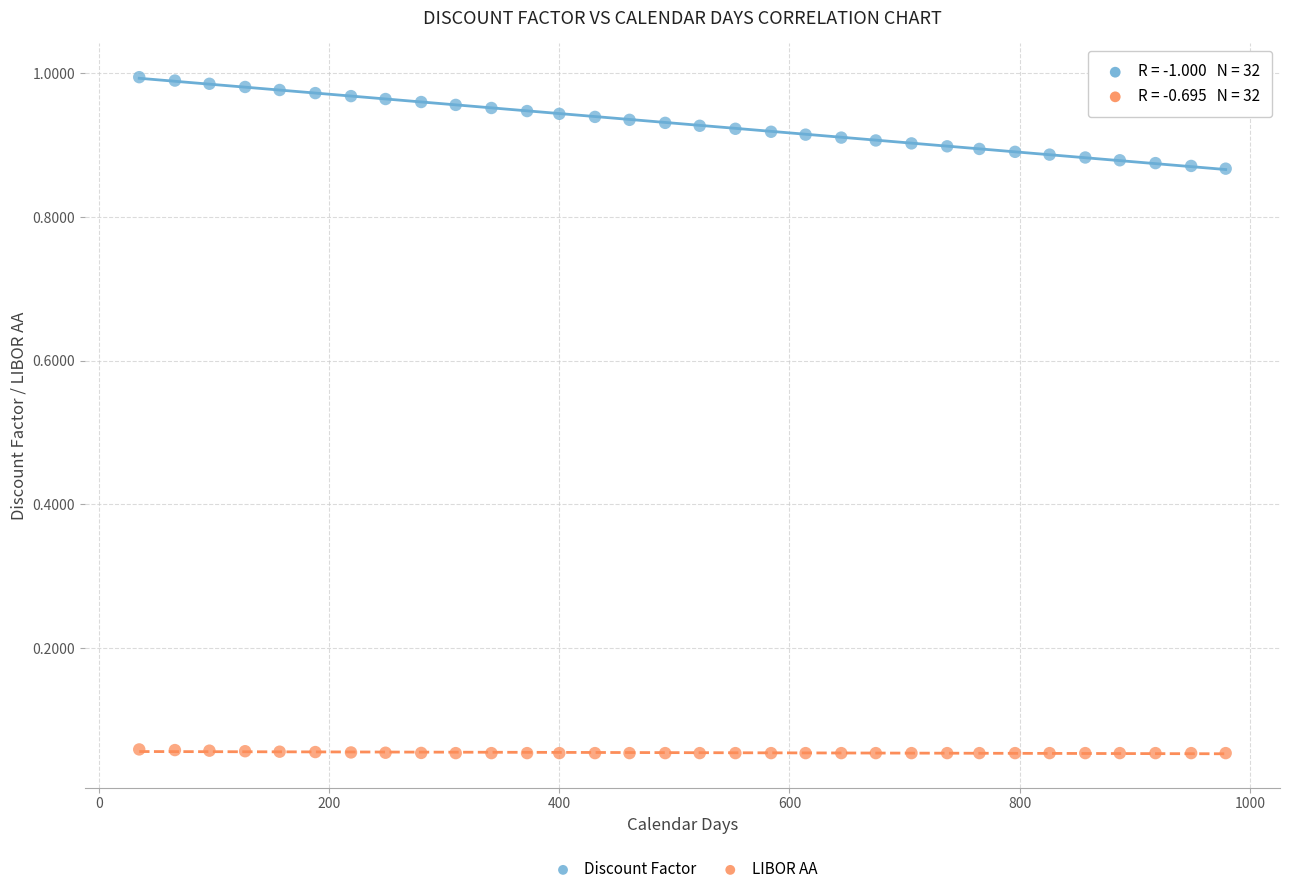

Which series has the largest Y range (max minus min)?

Discount Factor